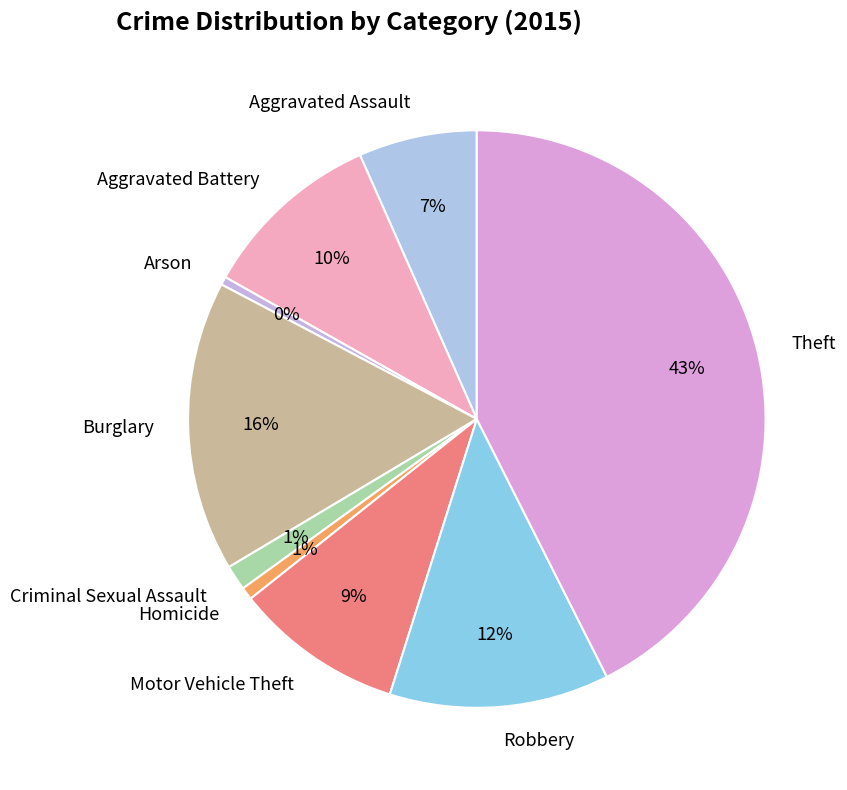

Is the sum of Criminal Sexual Assault and Aggravated Assault greater than half?

No